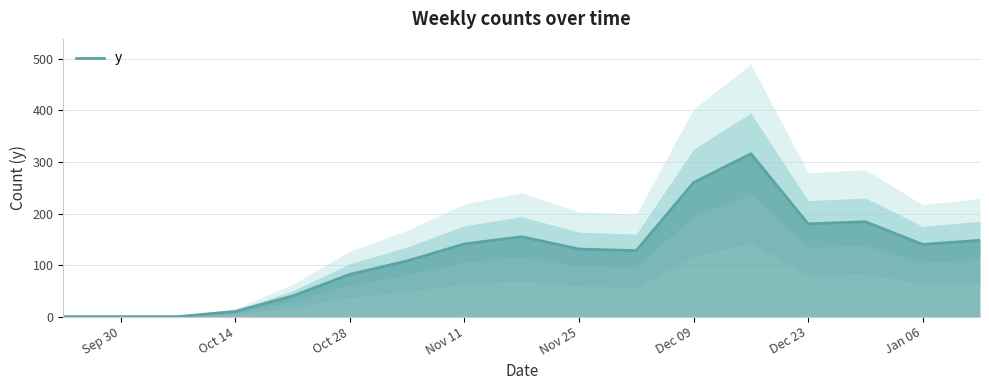

How many points are higher than both their immediate neighbors (excluding endpoints)?

3